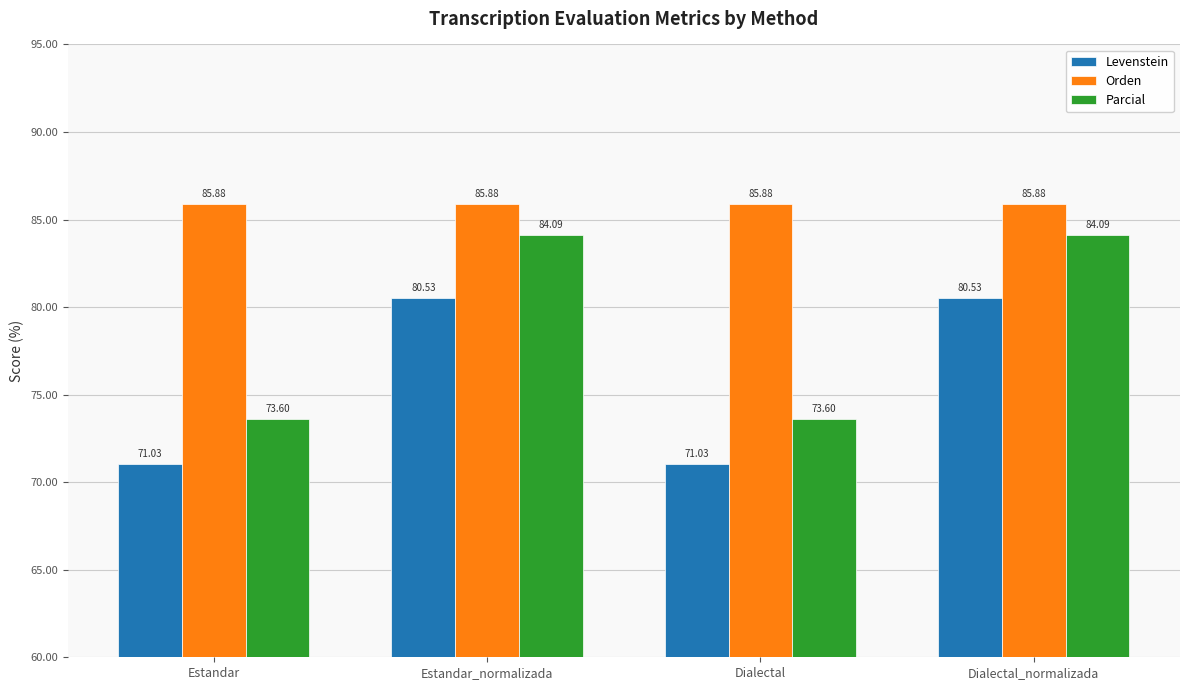

Reading right to left, extract all data points from this chart.

Levenstein: 80.5	71.0	80.5	71.0
Orden: 85.9	85.9	85.9	85.9
Parcial: 84.1	73.6	84.1	73.6